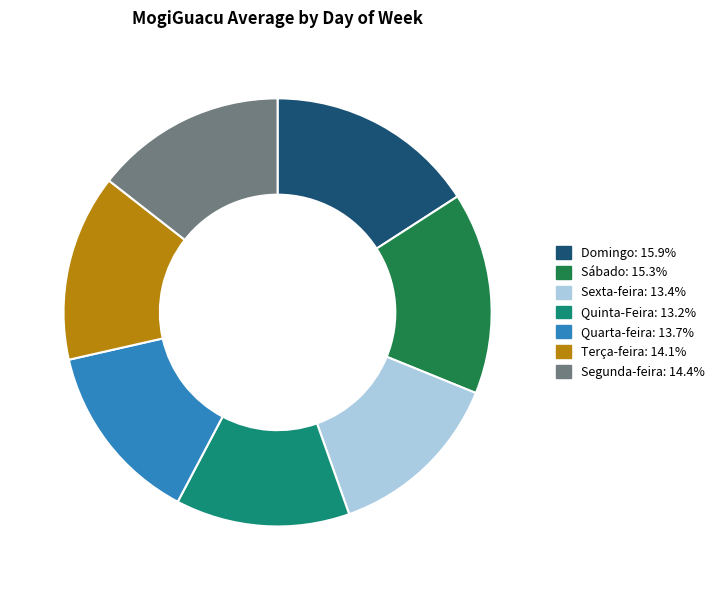

Is it true that Terça-feira is 7% of the pie?

False